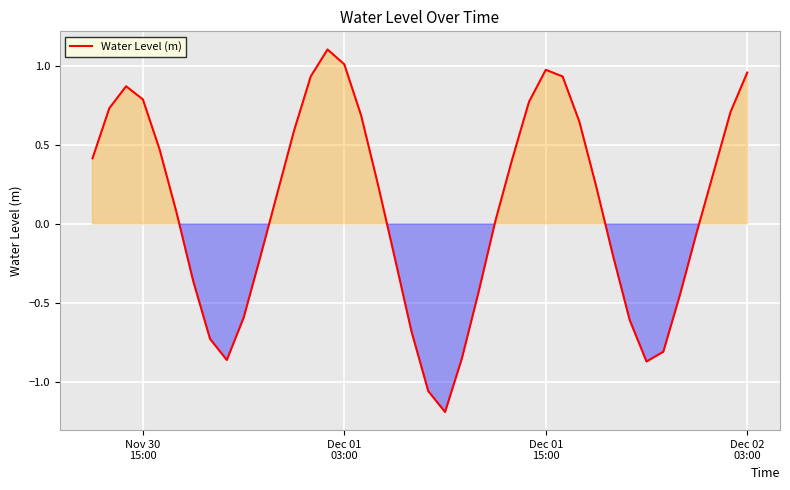

What is the minimum value shown in the chart?

-1.2